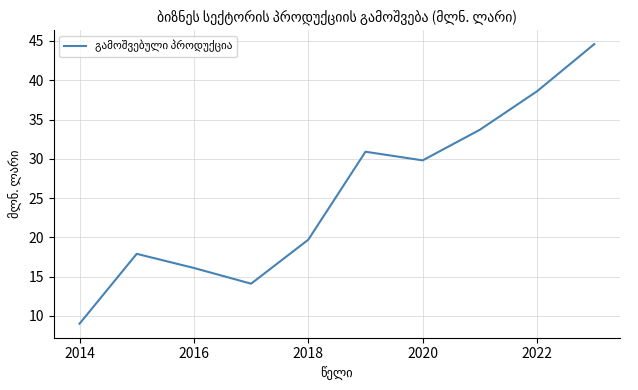

What is the smallest value displayed?

9.0